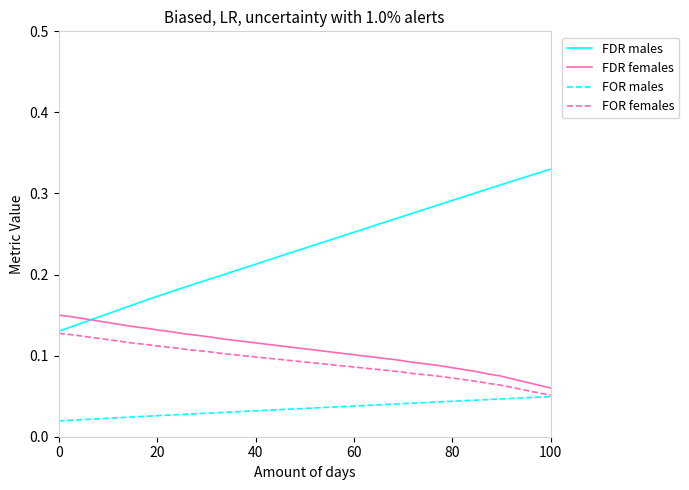

Which series has the largest total across all categories?

FDR males